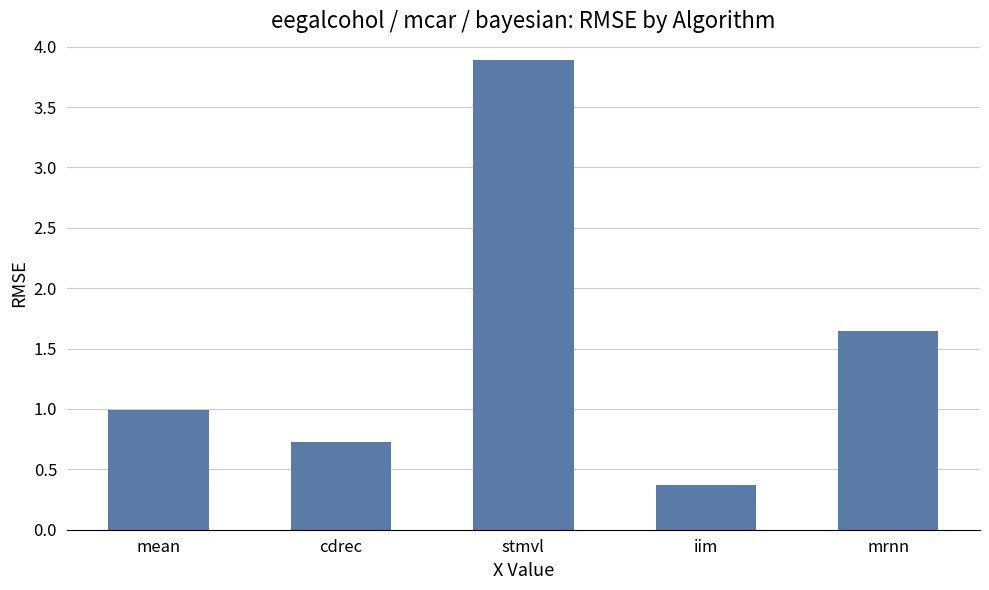

The chart shows a value of 5.7 at stmvl. True or false?

False